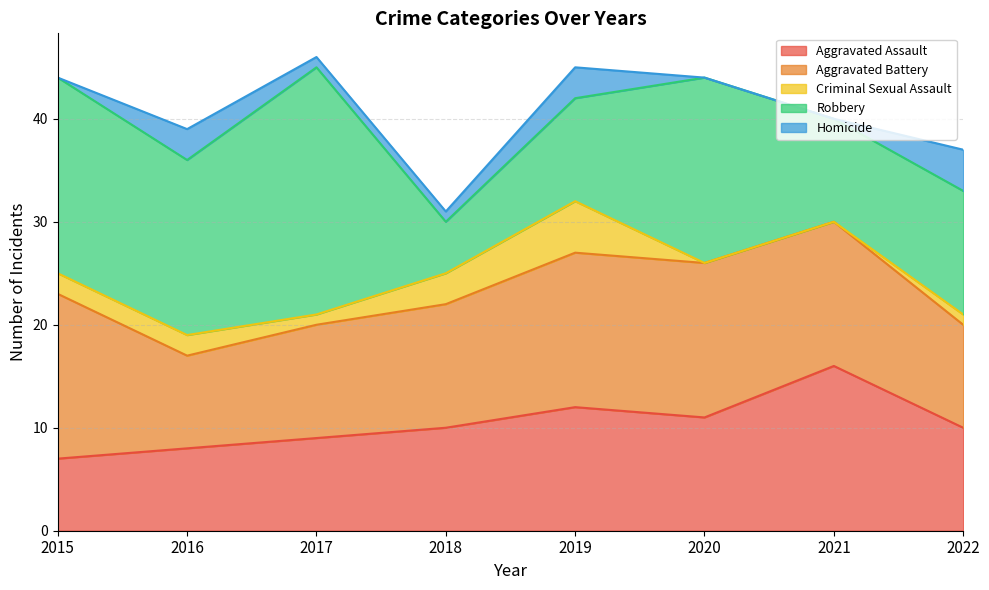

True or false: Aggravated Assault and Robbery cross at least once.

True